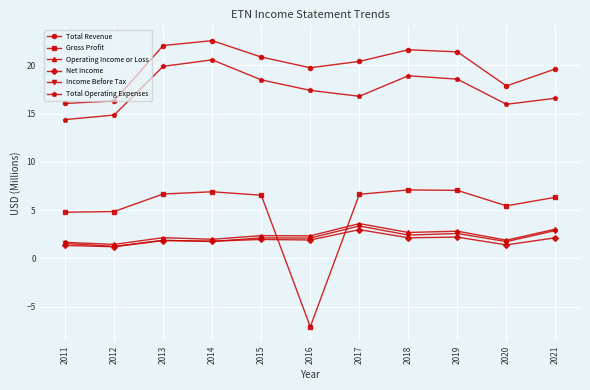

What is the total value across all series at 2020?

44.3